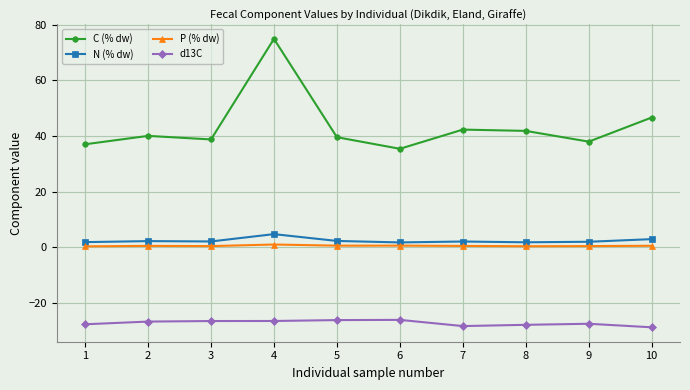

What is the value of the N (% dw) point at the 9th from the left?

2.0